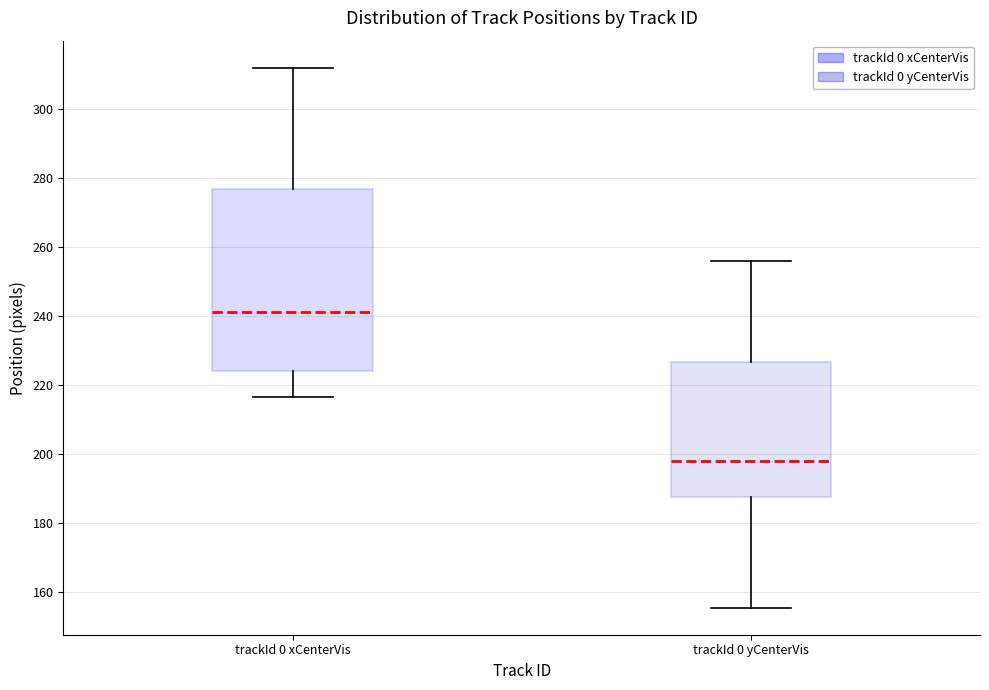

Which box is the tallest, from its lower edge to its upper edge?

trackId 0 xCenterVis